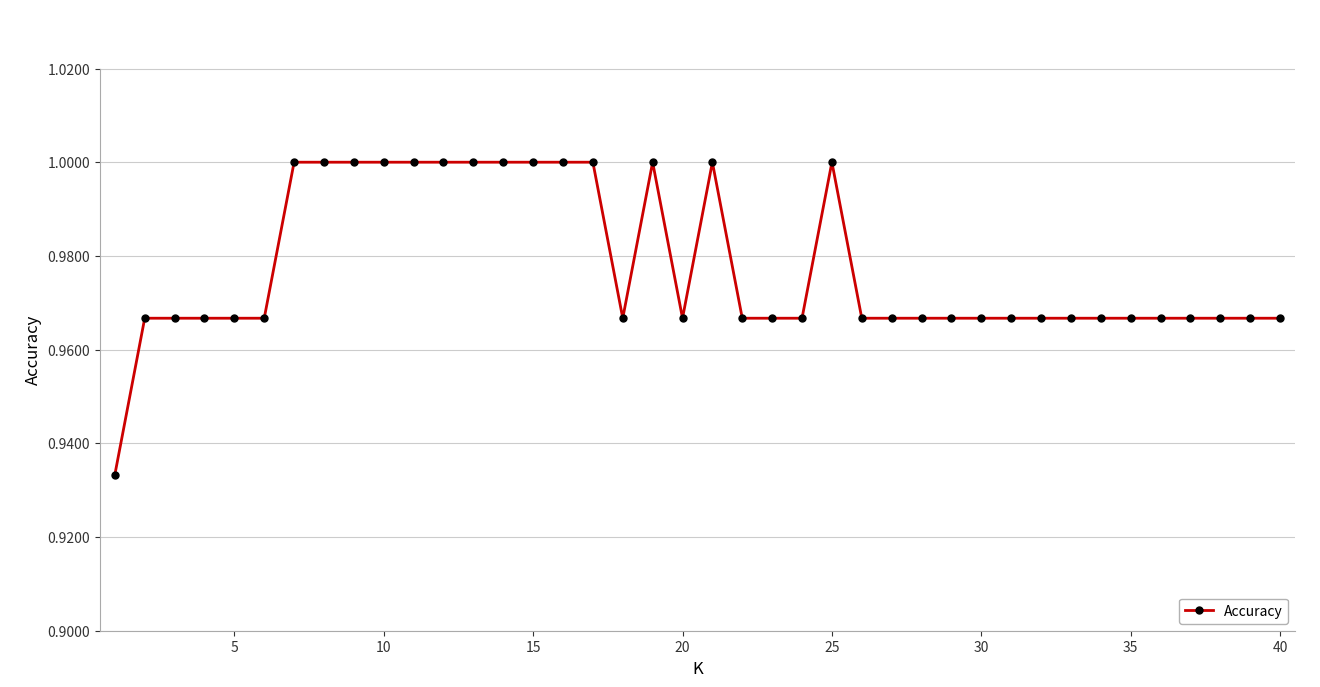

True or false: there are more than 2 points higher than both neighbors.

True